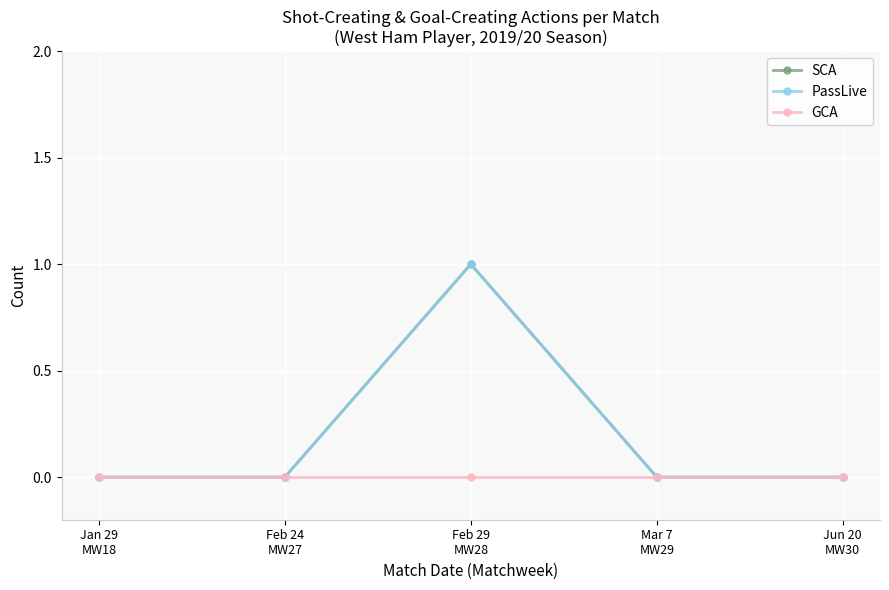

Does the chart have visible grid lines?

Yes